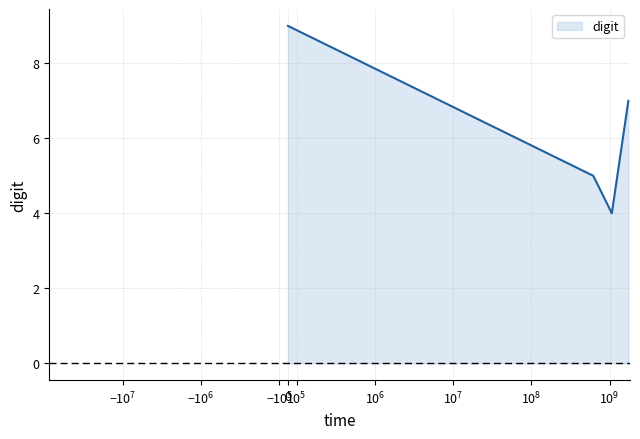

How many interior local valleys (lower than both neighbors) does the data have?

1